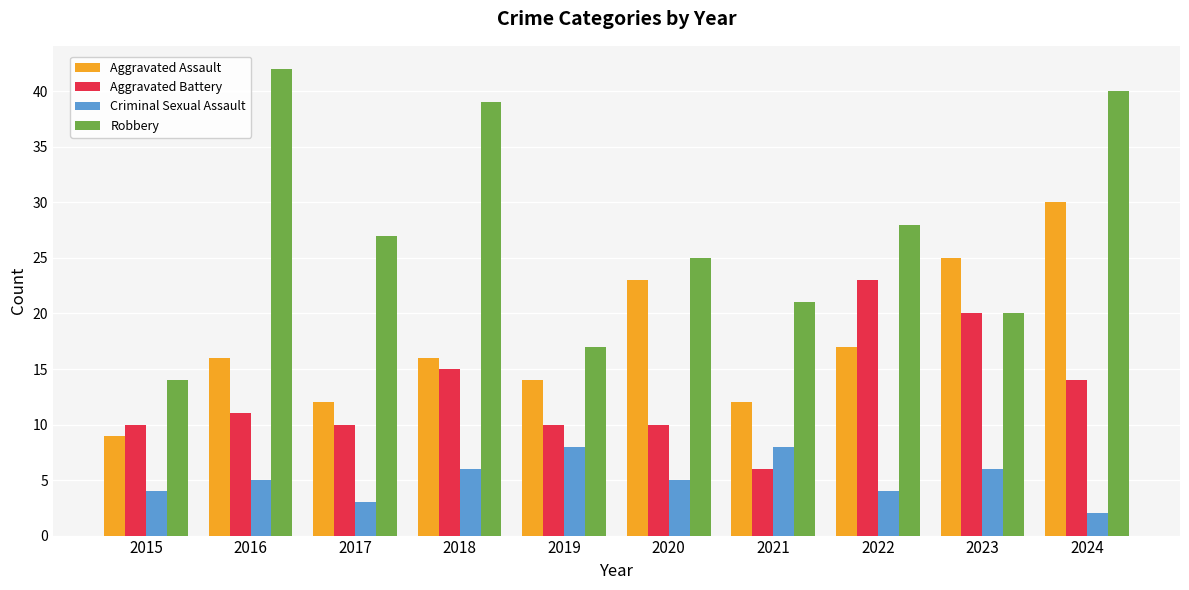

How many bars are there in each group?

4